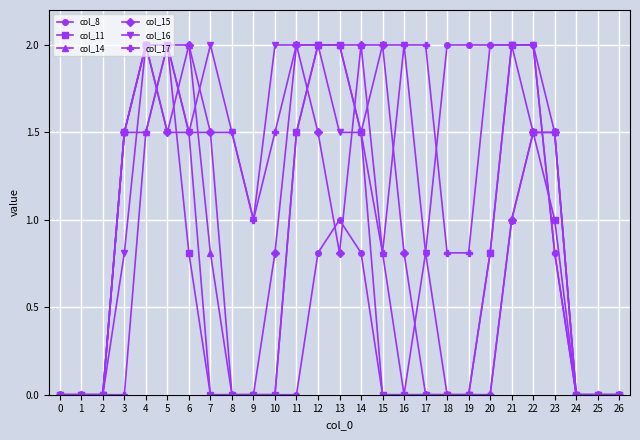

What is the difference between the col_11 values at 5 and 23?

1.0